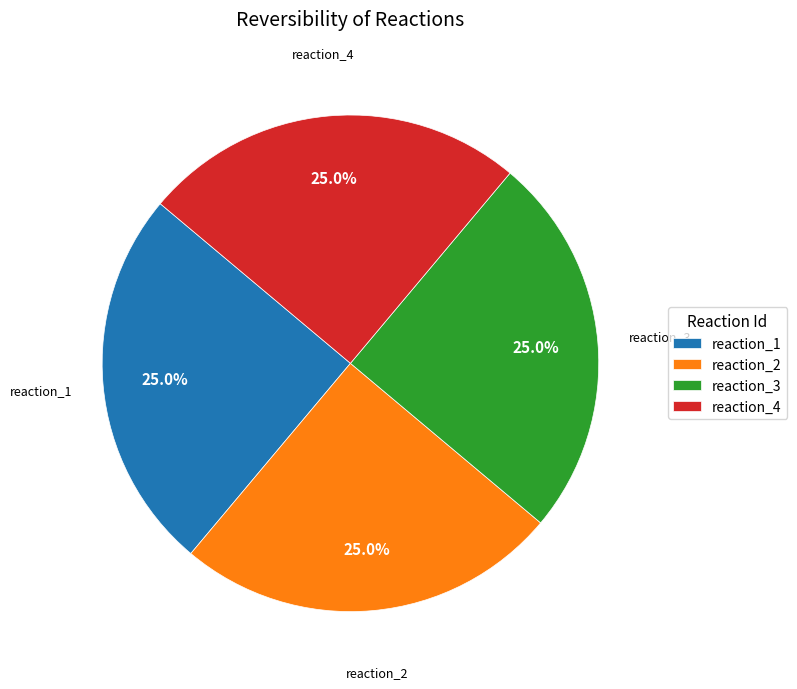

How much of the chart is everything except reaction_4?

75.0%